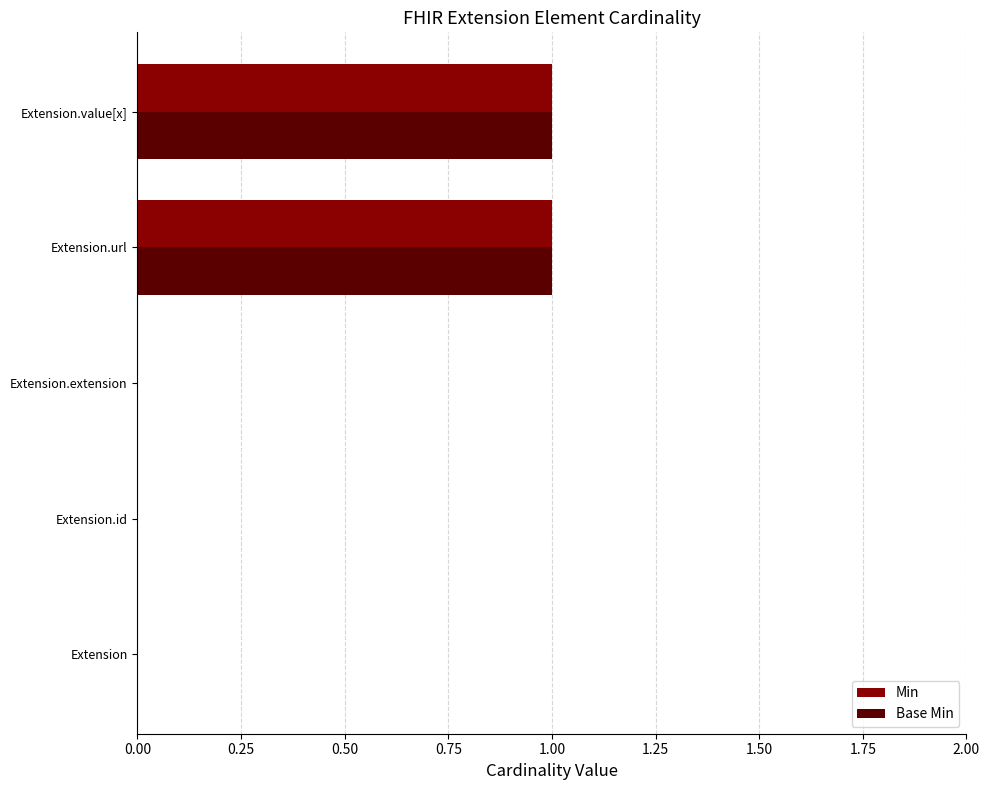

Is it true that Min equals 0 at Extension.id?

True